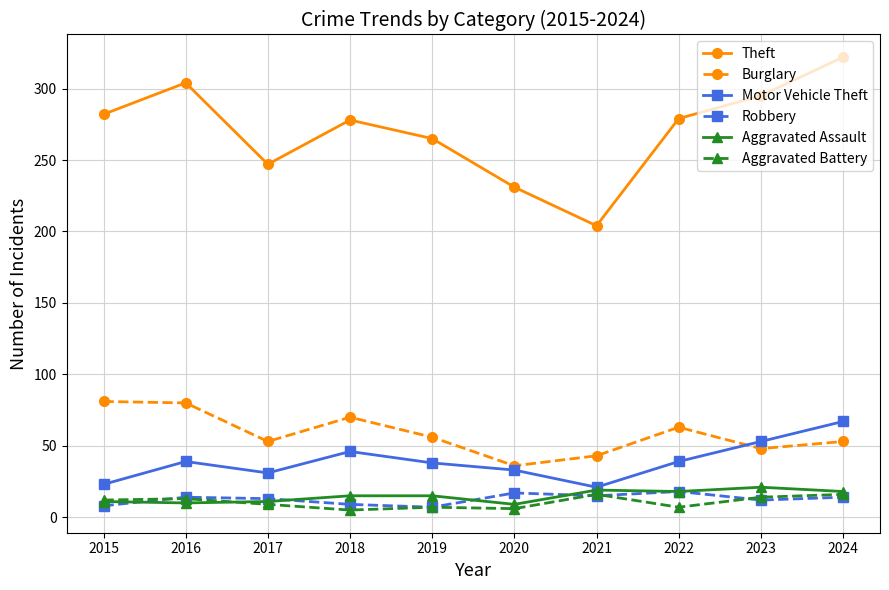

What is the difference between the Aggravated Assault values at 2021 and 2019?

4